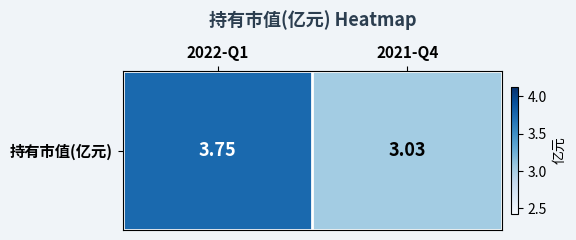

List the labels in order of value, largest first.

2022-Q1, 2021-Q4